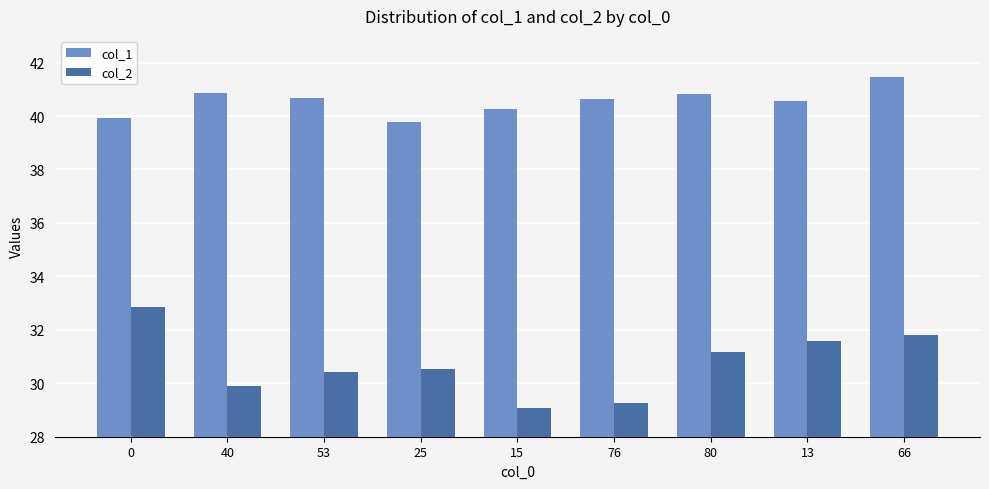

Does the chart contain any negative values?

No